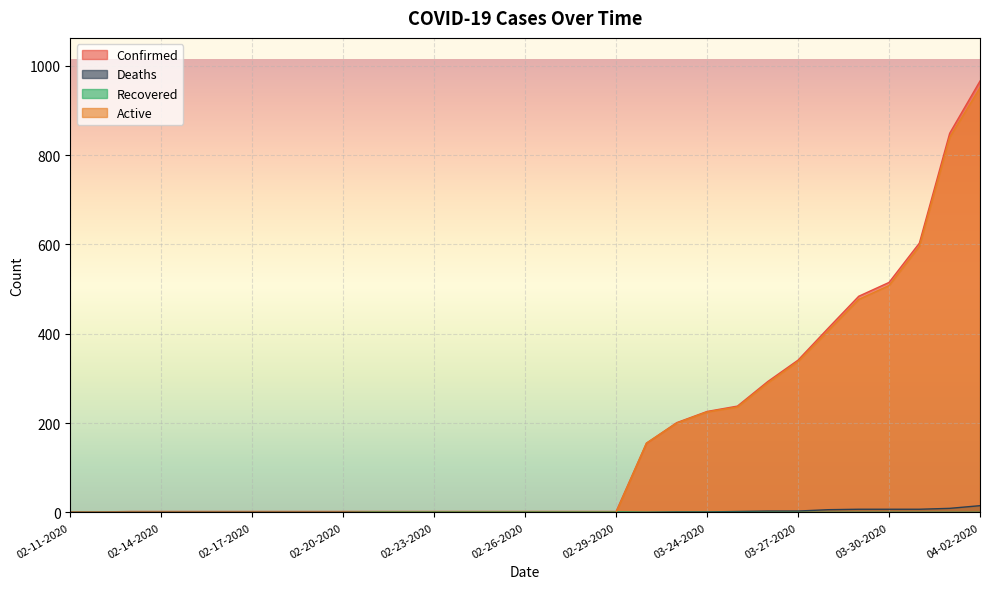

Between 02-14-2020 and 02-21-2020, which is larger?

02-14-2020